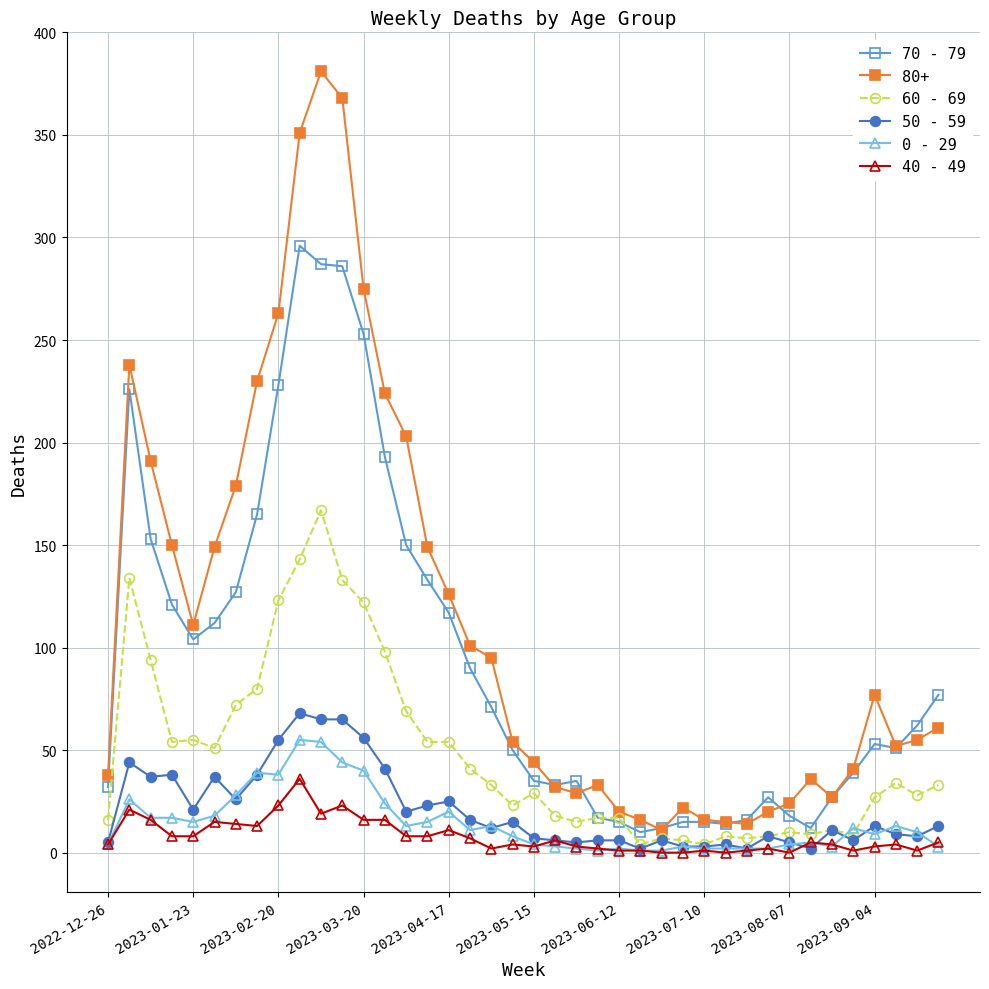

Which series has the widest spread of values?

80+